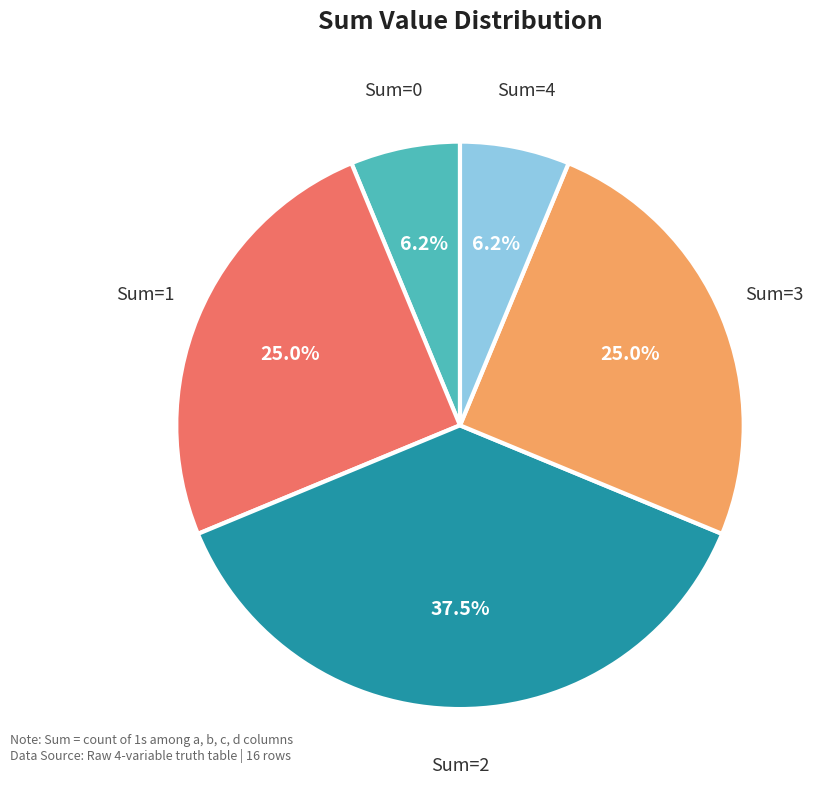

Is there any slice that represents more than half of the pie?

No